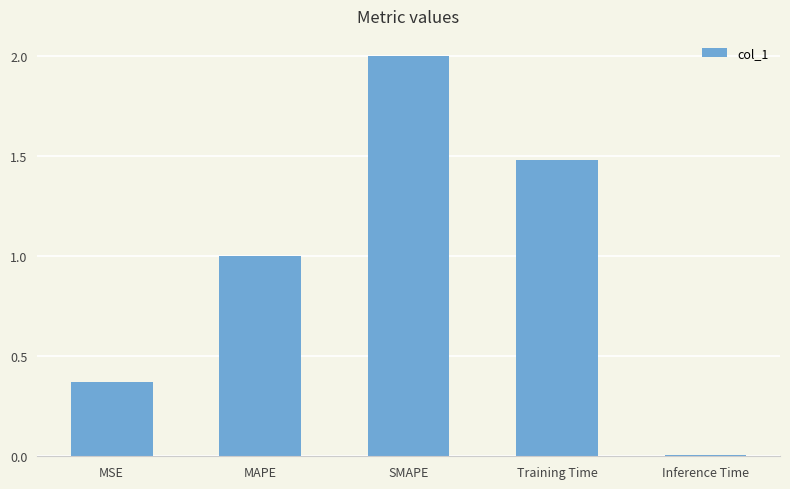

What is the sum of all values?

4.9